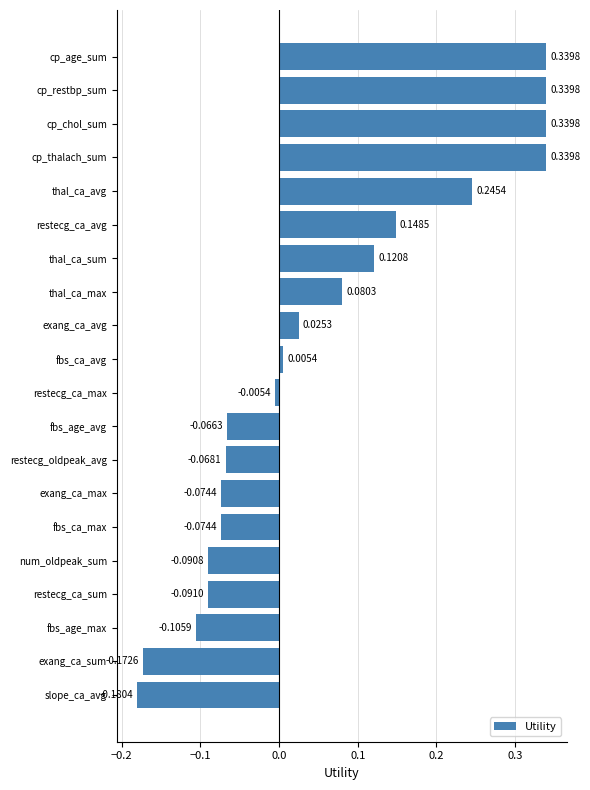

Between fbs_ca_avg and fbs_age_max, which is larger?

fbs_ca_avg